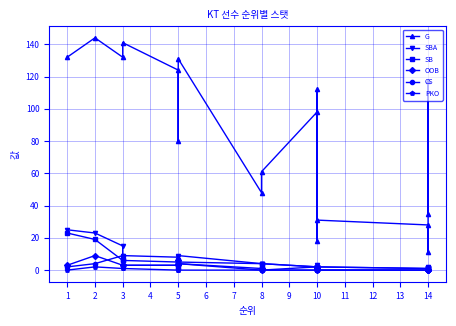

True or false: OOB has more than 2 points higher than both neighbors.

True